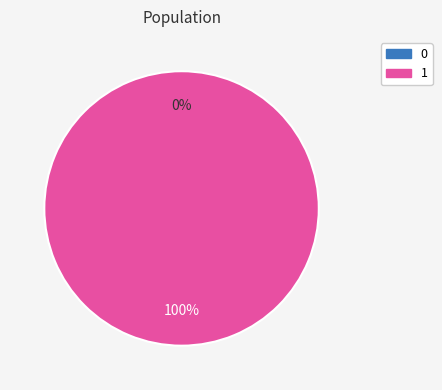

Count the number of slices in the pie.

2